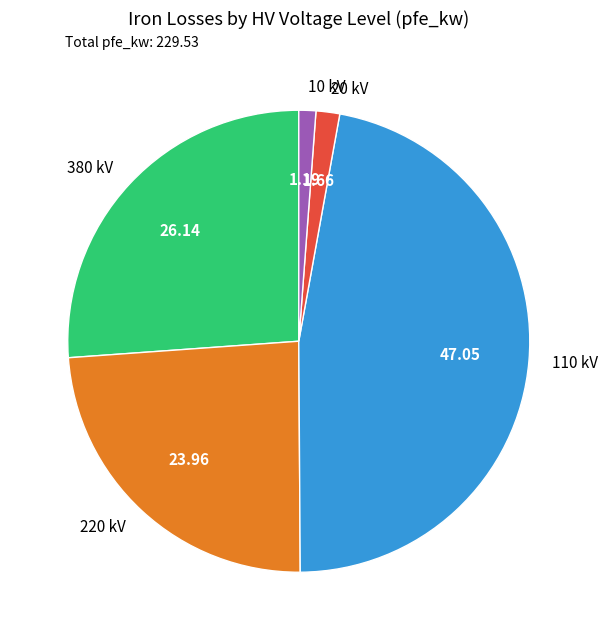

Is the sum of 20 kV and 380 kV greater than half?

No